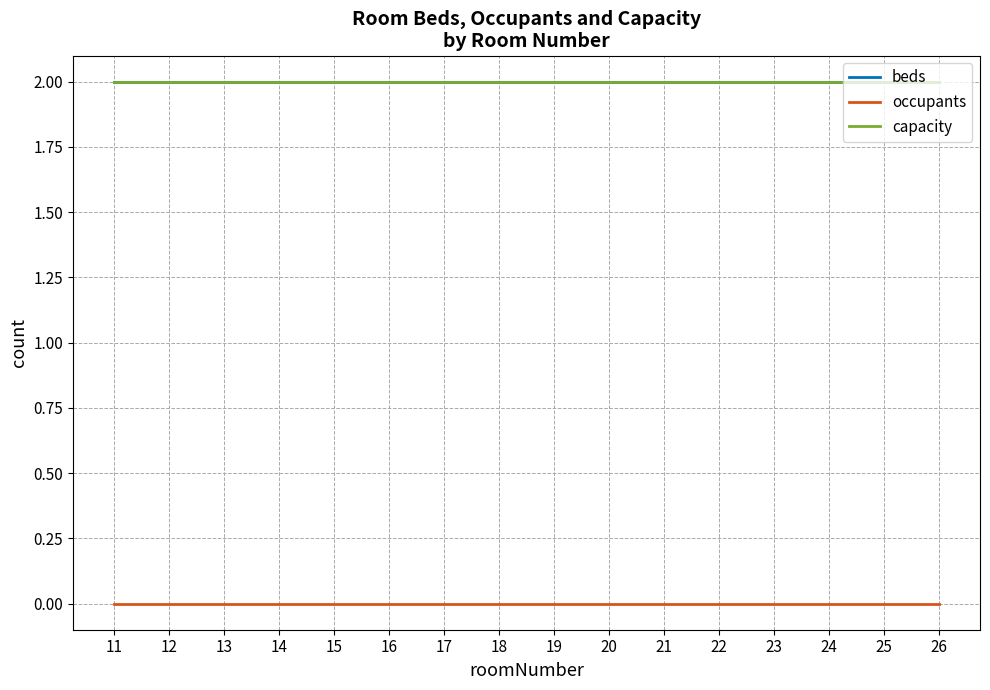

True or false: occupants and beds cross at least once.

False